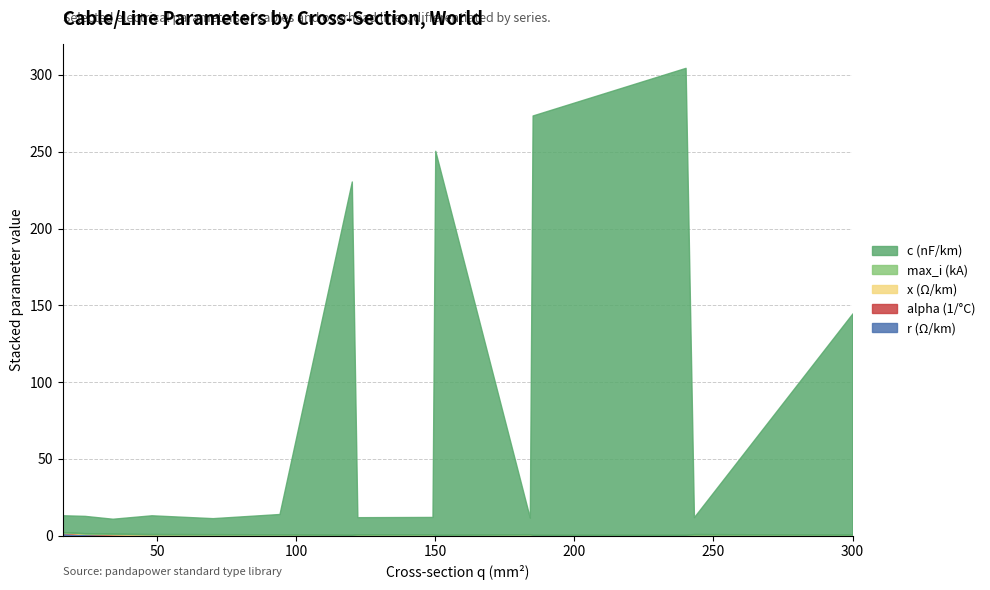

At which label is x_ohm_per_km closest to 0?

240